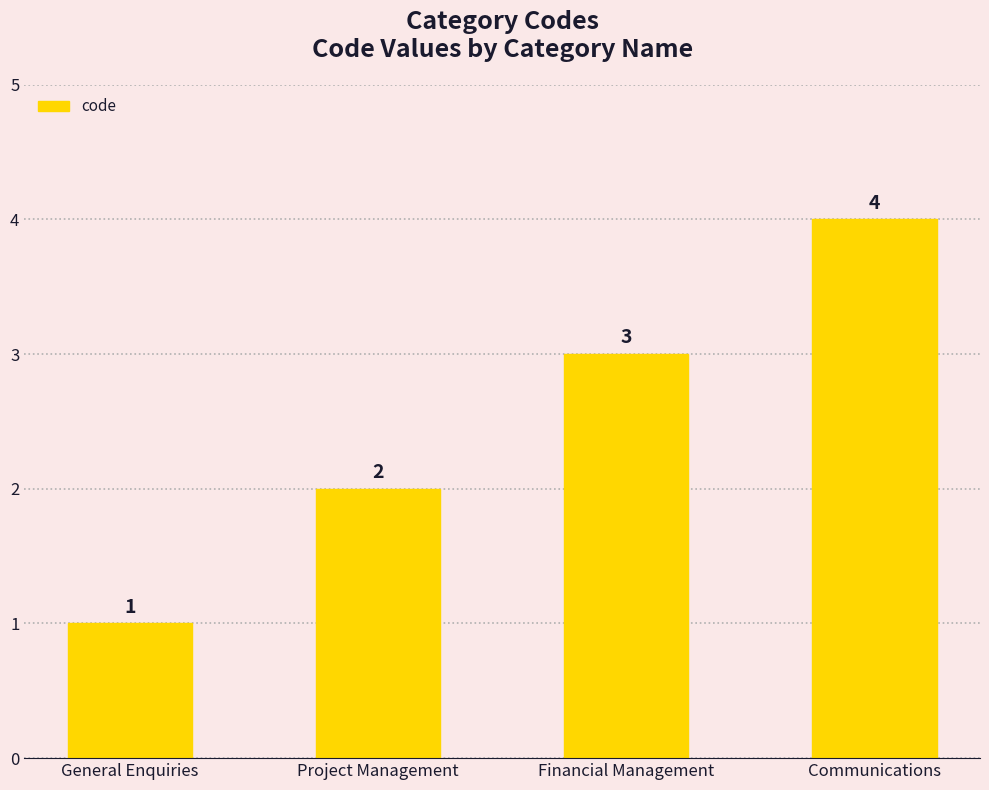

What is the change in value from General Enquiries to Project Management?

+1